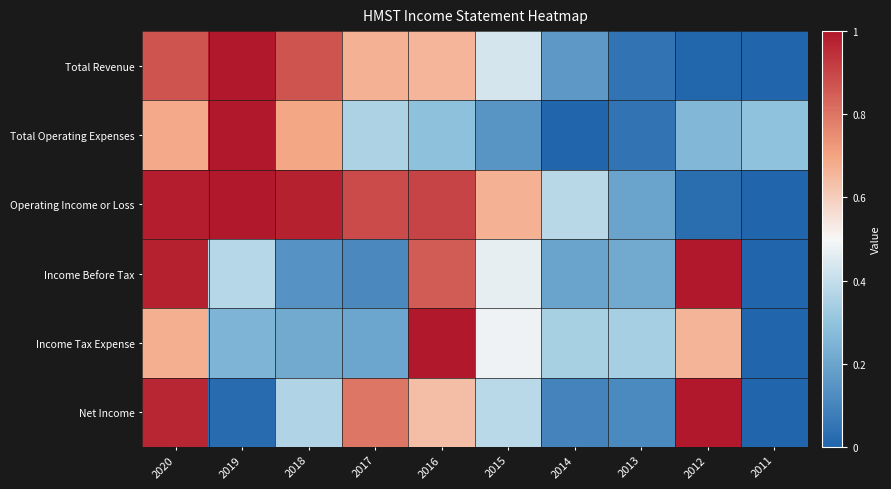

Reading left to right, extract all data points from this chart.

Total Revenue: 2020=0.9	2019=1.0	2018=0.9	2017=0.7	2016=0.7	2015=0.4	2014=0.2	2013=0.0	2012=0.0	2011=0.0
Total Operating Expenses: 2020=0.7	2019=1.0	2018=0.7	2017=0.4	2016=0.3	2015=0.1	2014=0.0	2013=0.0	2012=0.3	2011=0.3
Operating Income or Loss: 2020=1.0	2019=1.0	2018=1.0	2017=0.9	2016=0.9	2015=0.7	2014=0.4	2013=0.2	2012=0.0	2011=0.0
Income Before Tax: 2020=1.0	2019=0.4	2018=0.1	2017=0.1	2016=0.9	2015=0.5	2014=0.2	2013=0.2	2012=1.0	2011=0.0
Income Tax Expense: 2020=0.7	2019=0.2	2018=0.2	2017=0.2	2016=1.0	2015=0.5	2014=0.3	2013=0.3	2012=0.7	2011=0.0
Net Income: 2020=1.0	2019=0.0	2018=0.4	2017=0.8	2016=0.6	2015=0.4	2014=0.1	2013=0.1	2012=1.0	2011=0.0